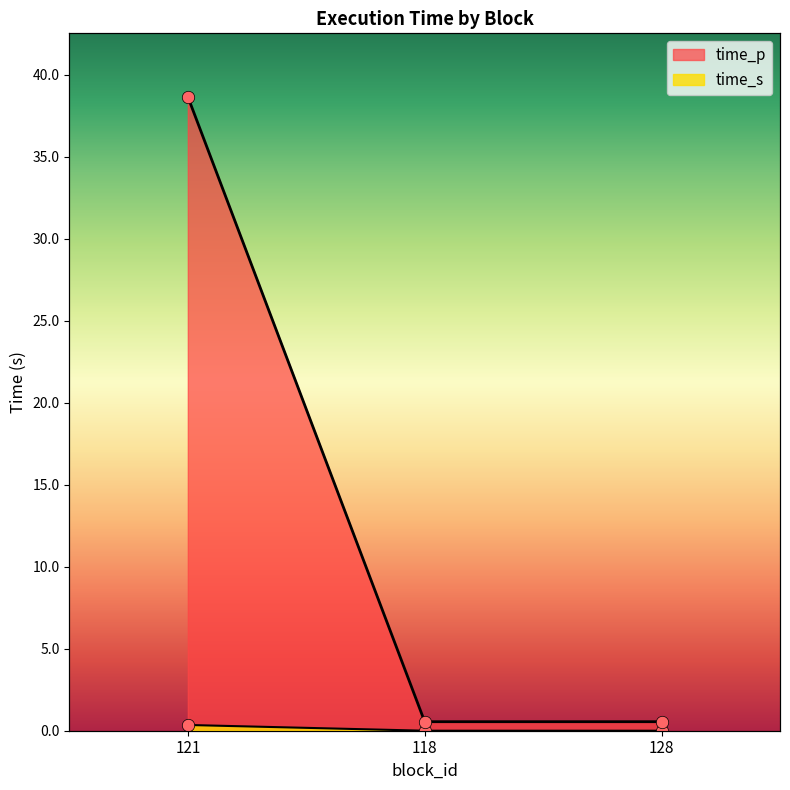

At which category is the sum across all series the highest?

121